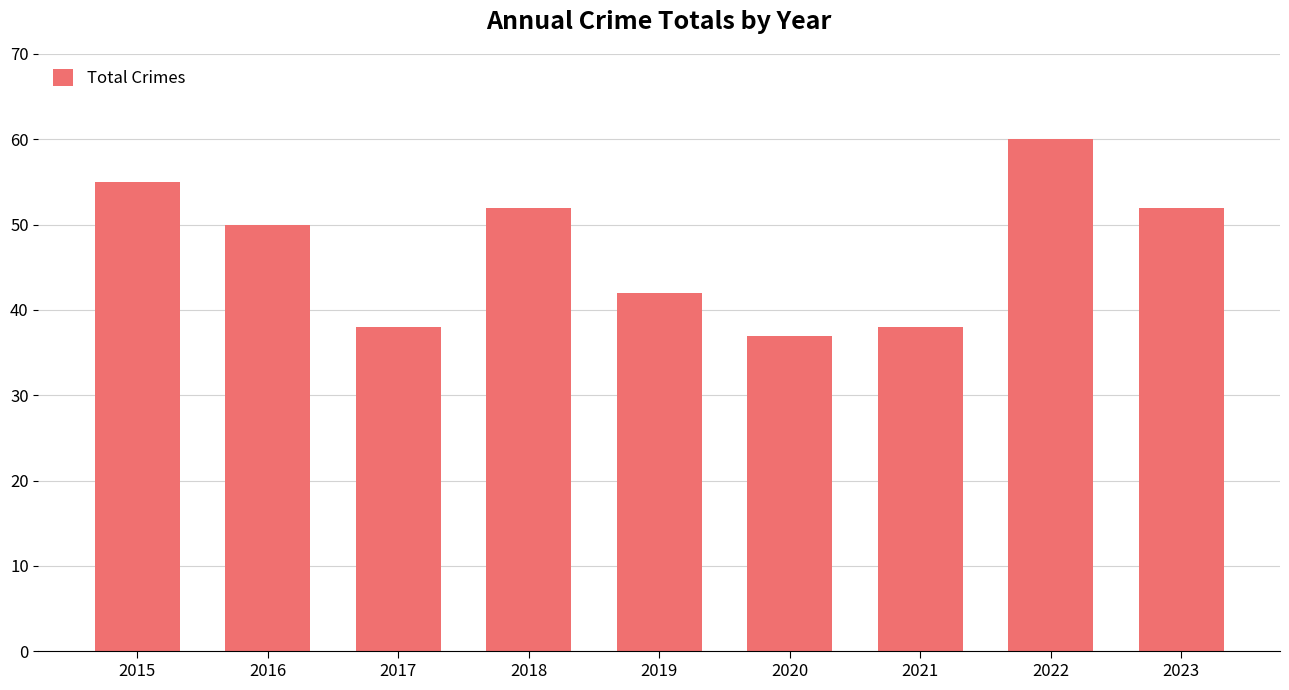

Which label corresponds to the largest value in the chart?

2022